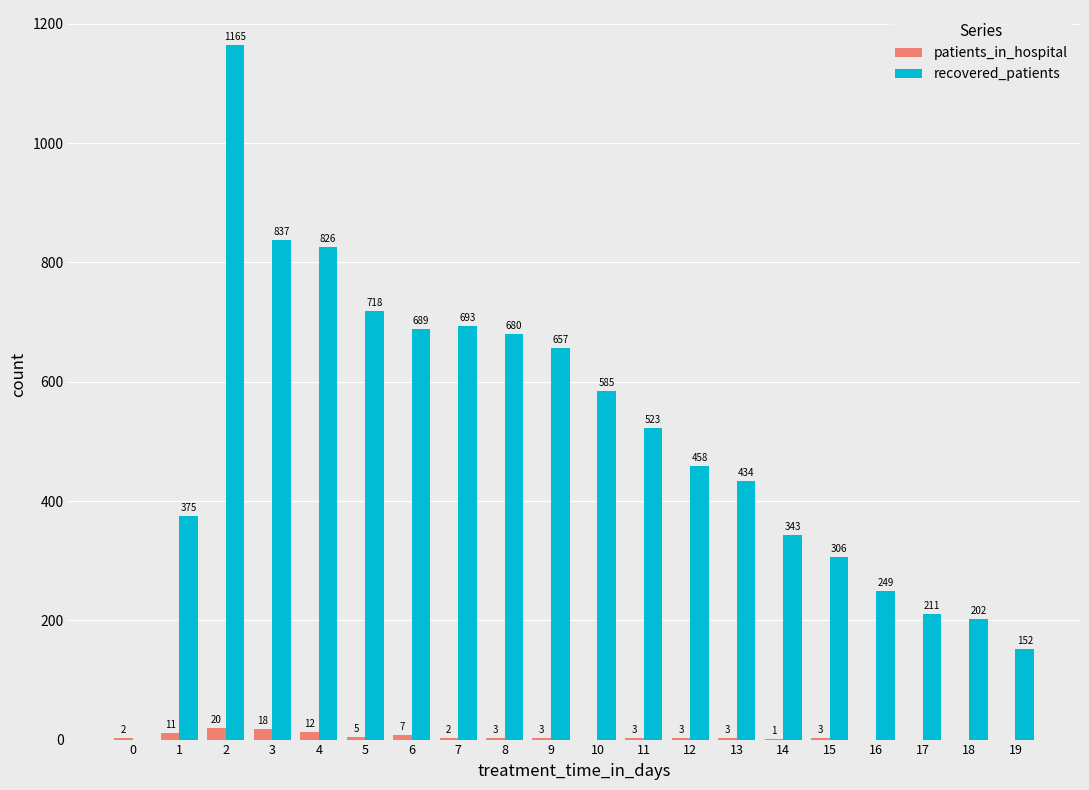

Reading left to right, list all the values displayed in this chart.

patients_in_hospital: 0=2	1=11	2=20	3=18	4=12	5=5	6=7	7=2	8=3	9=3	10=0	11=3	12=3	13=3	14=1	15=3	16=0	17=0	18=0	19=0
recovered_patients: 0=0	1=375	2=1165	3=837	4=826	5=718	6=689	7=693	8=680	9=657	10=585	11=523	12=458	13=434	14=343	15=306	16=249	17=211	18=202	19=152